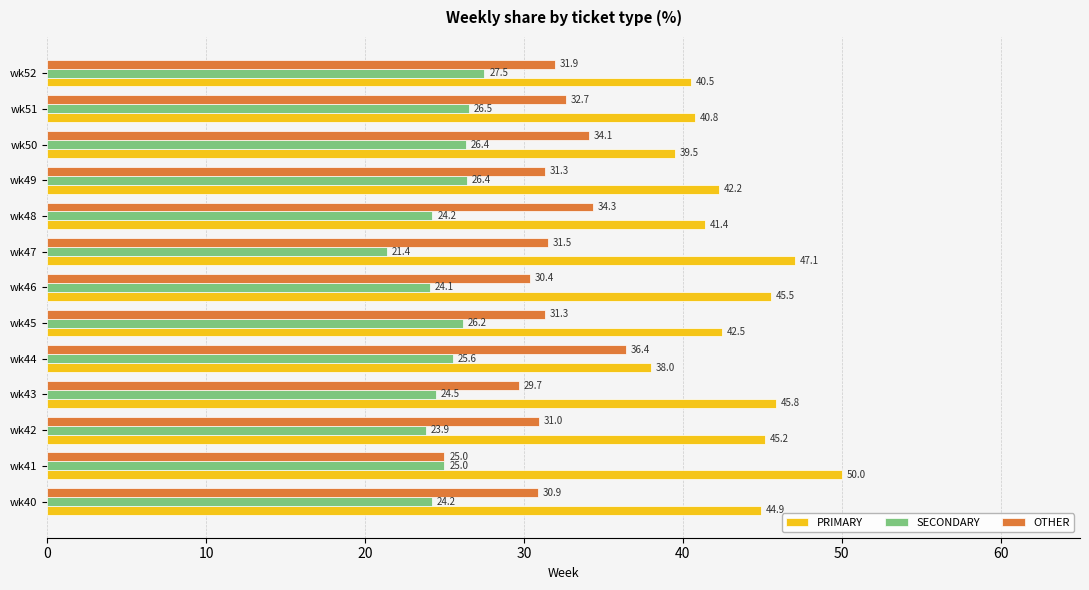

What are all the series names shown in the legend?

PRIMARY, SECONDARY, OTHER